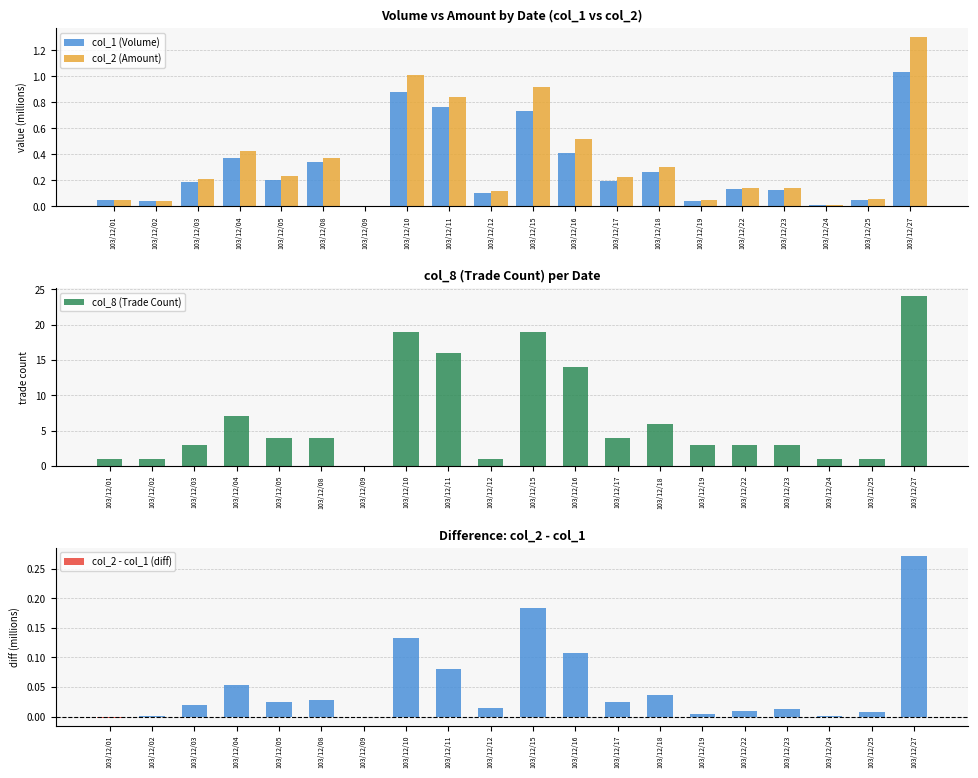

Is it true that col_1 (Volume) equals 0.0 at 103/12/02?

True